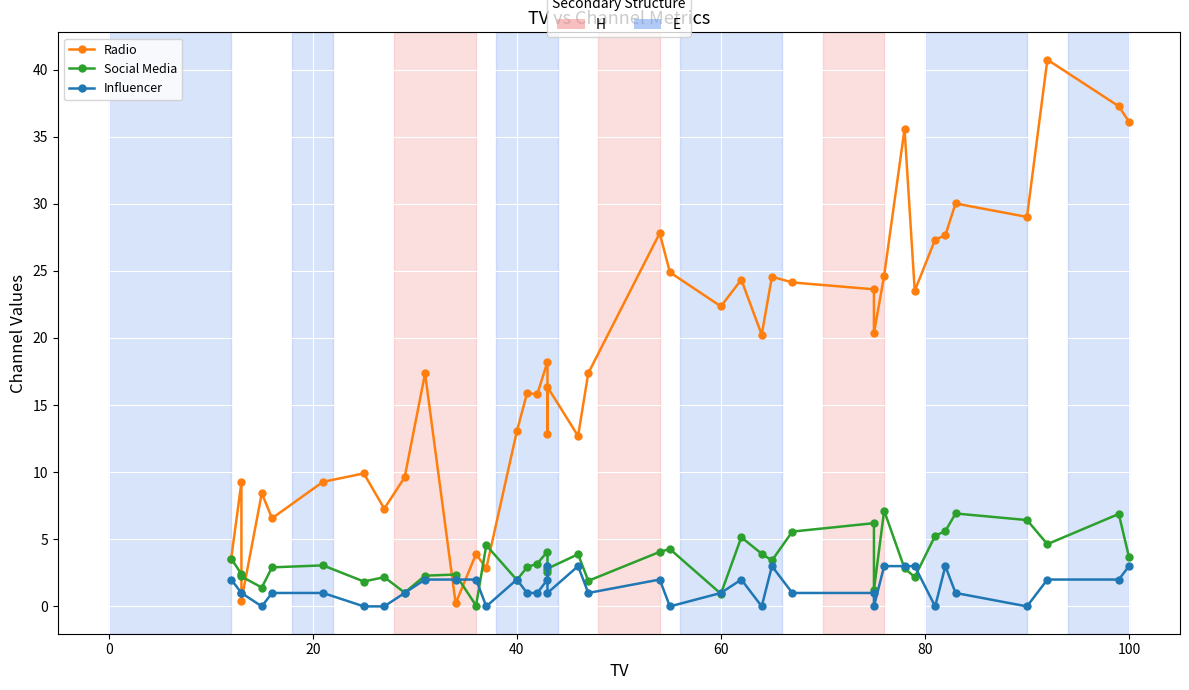

Which series has the widest spread of values?

Radio